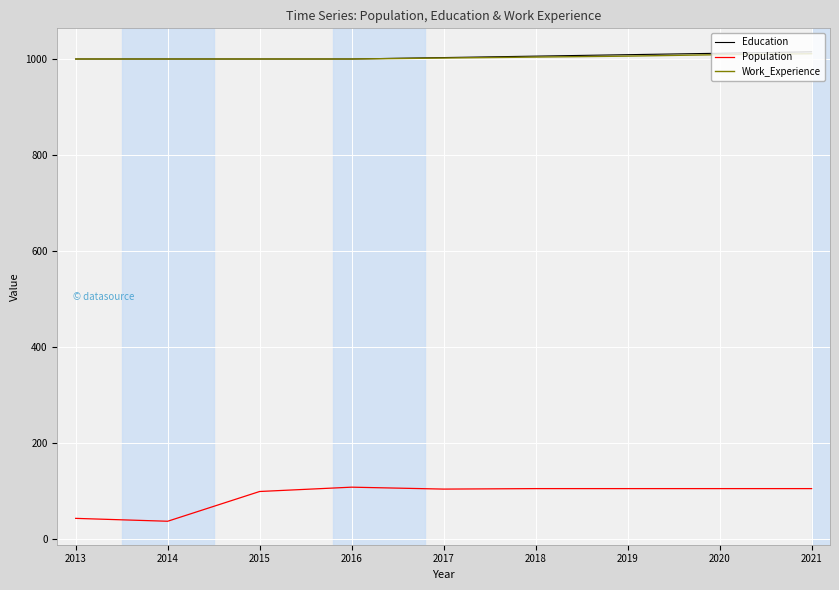

Which series has the largest range (max minus min)?

Population